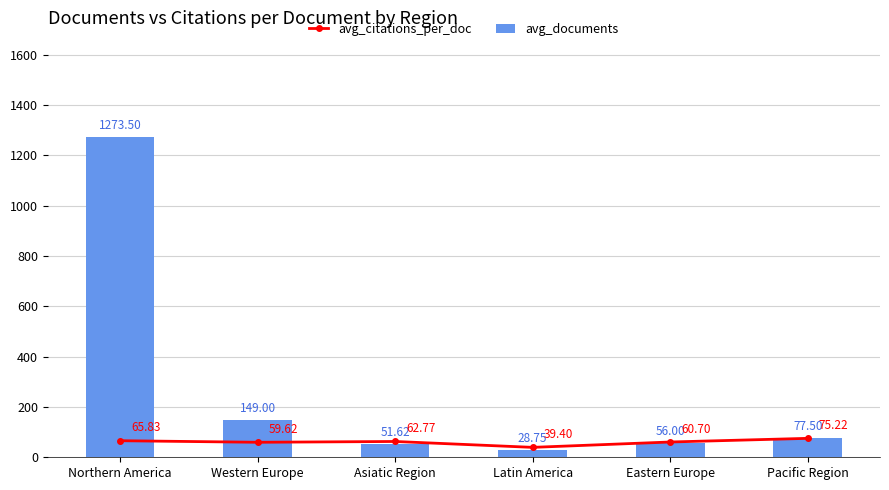

Where is avg_documents nearest to the value 651?

Western Europe